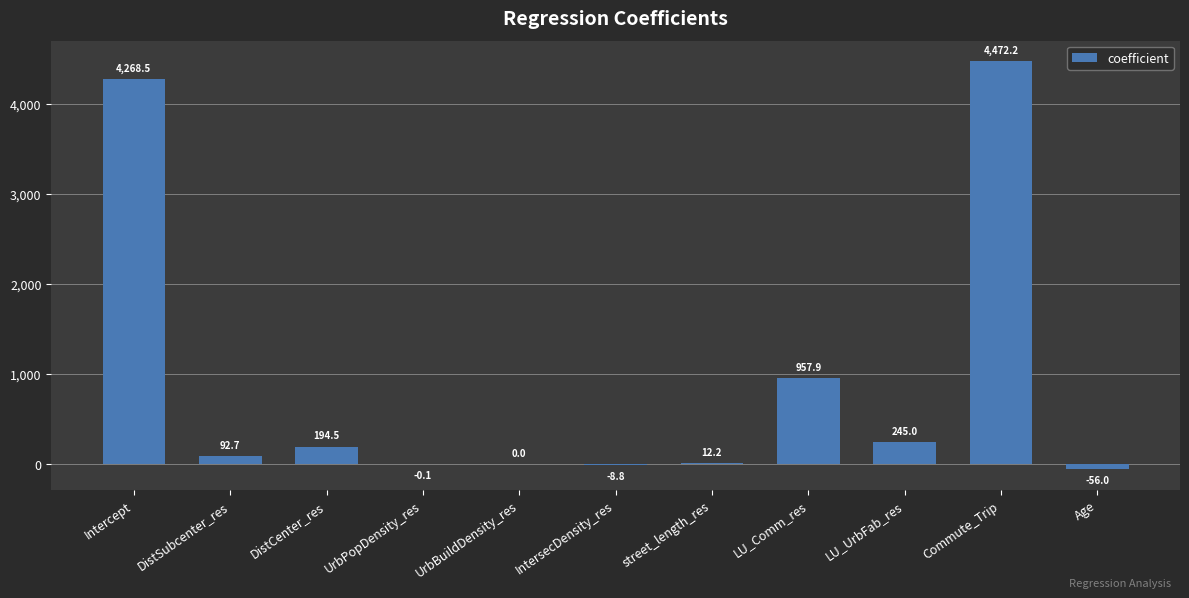

What is the sum of all values?

10178.1